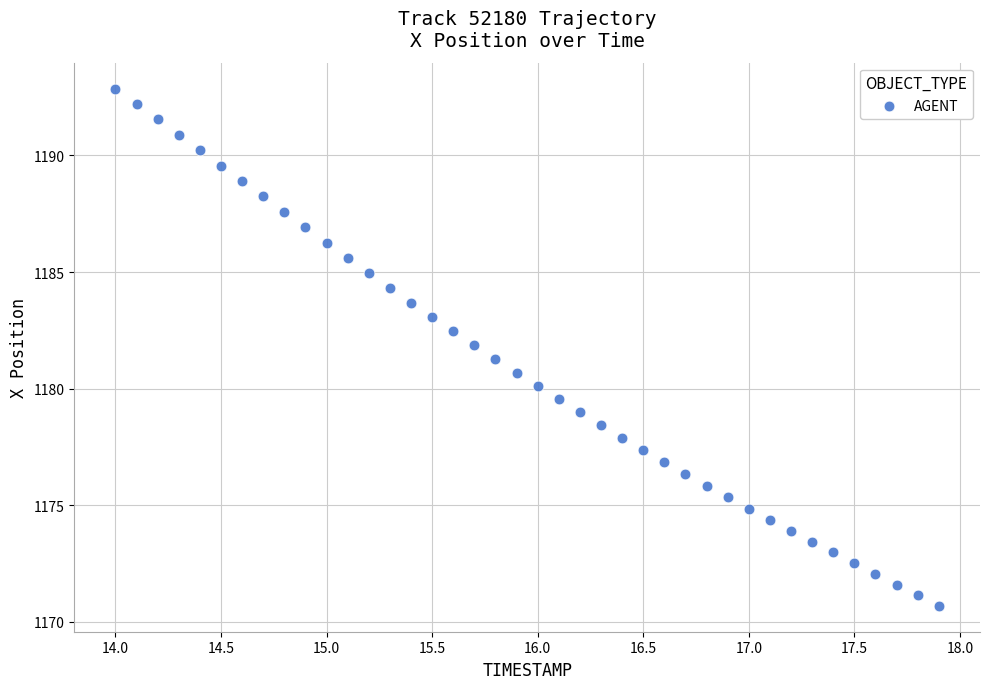

What is the range of Y values (max minus min)?

22.2